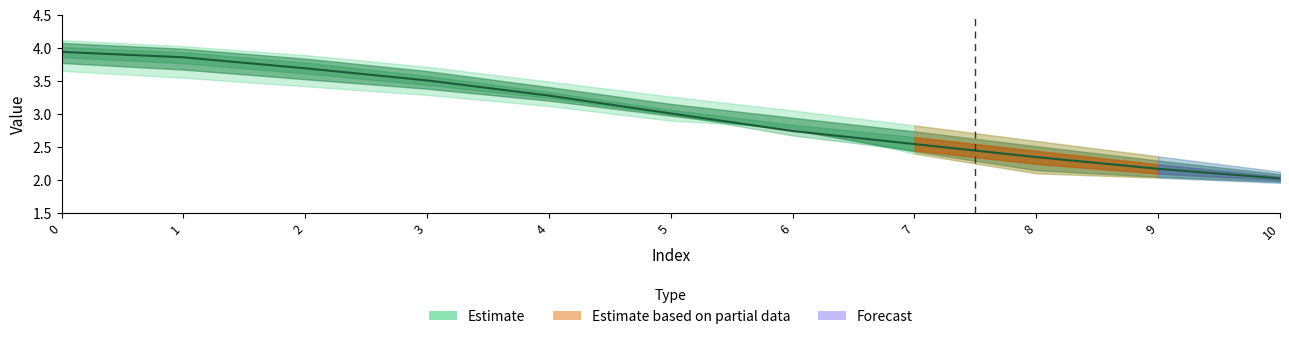

What is the change in value from 3 to 9?

-1.3